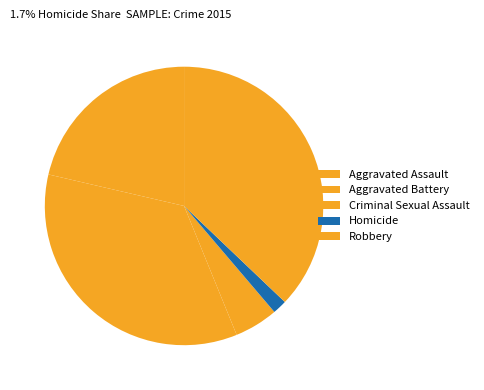

Which slice is the smallest?

Homicide